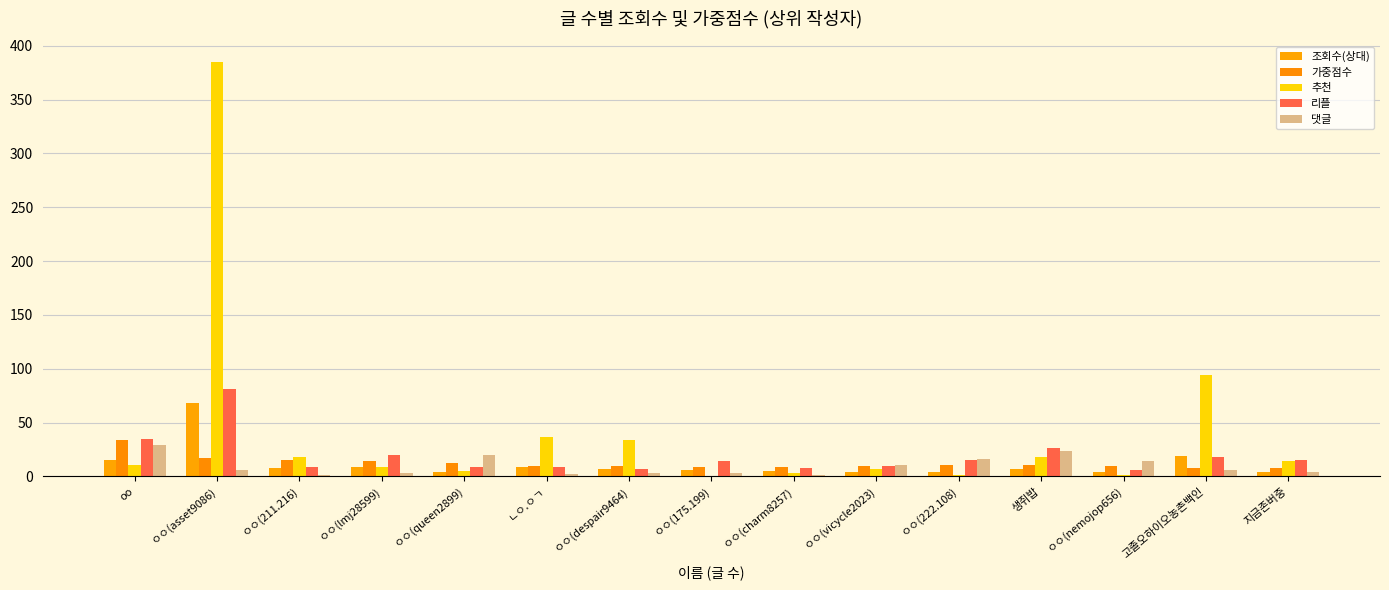

What is the label of the 3rd bar from the right?

ㅇㅇ(nemojop656)